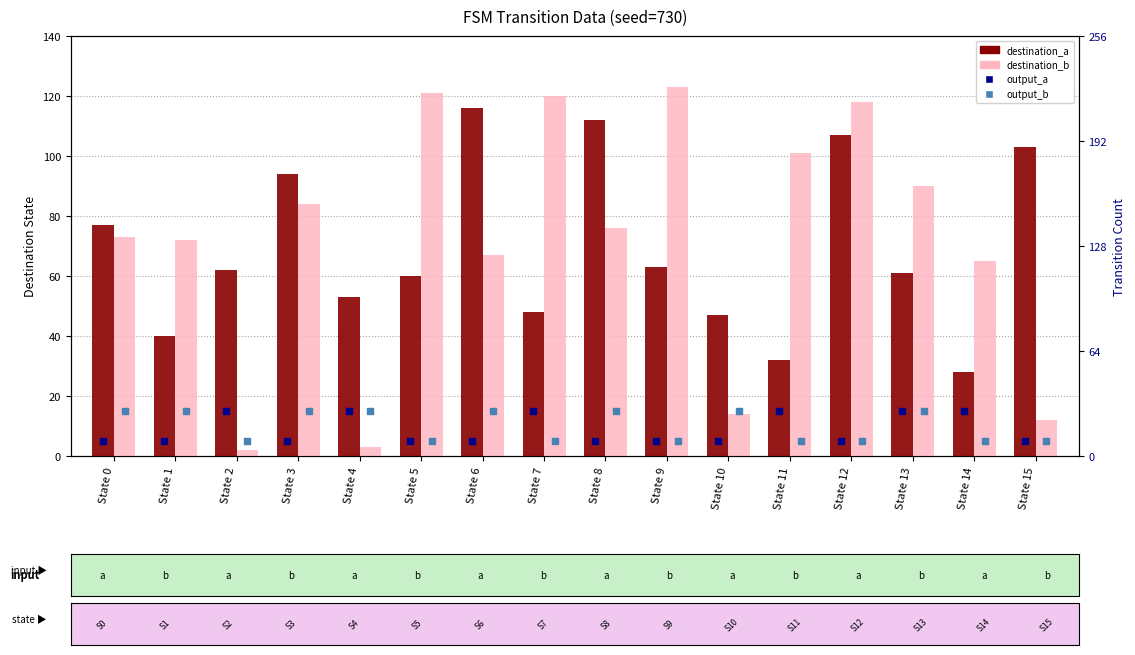

At how many categories does at least one series exceed 65?

12